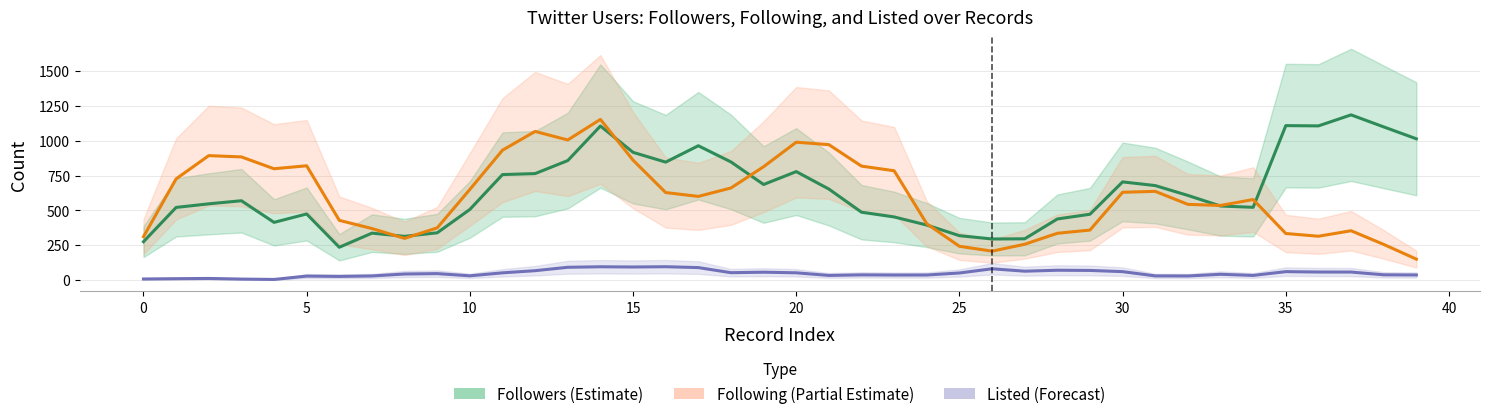

What is the label of the 11th point from the right?

29